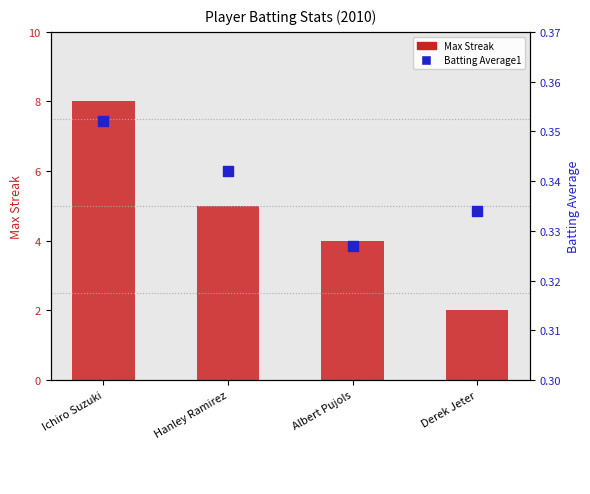

Which series has the widest spread of Y values?

Max Streak